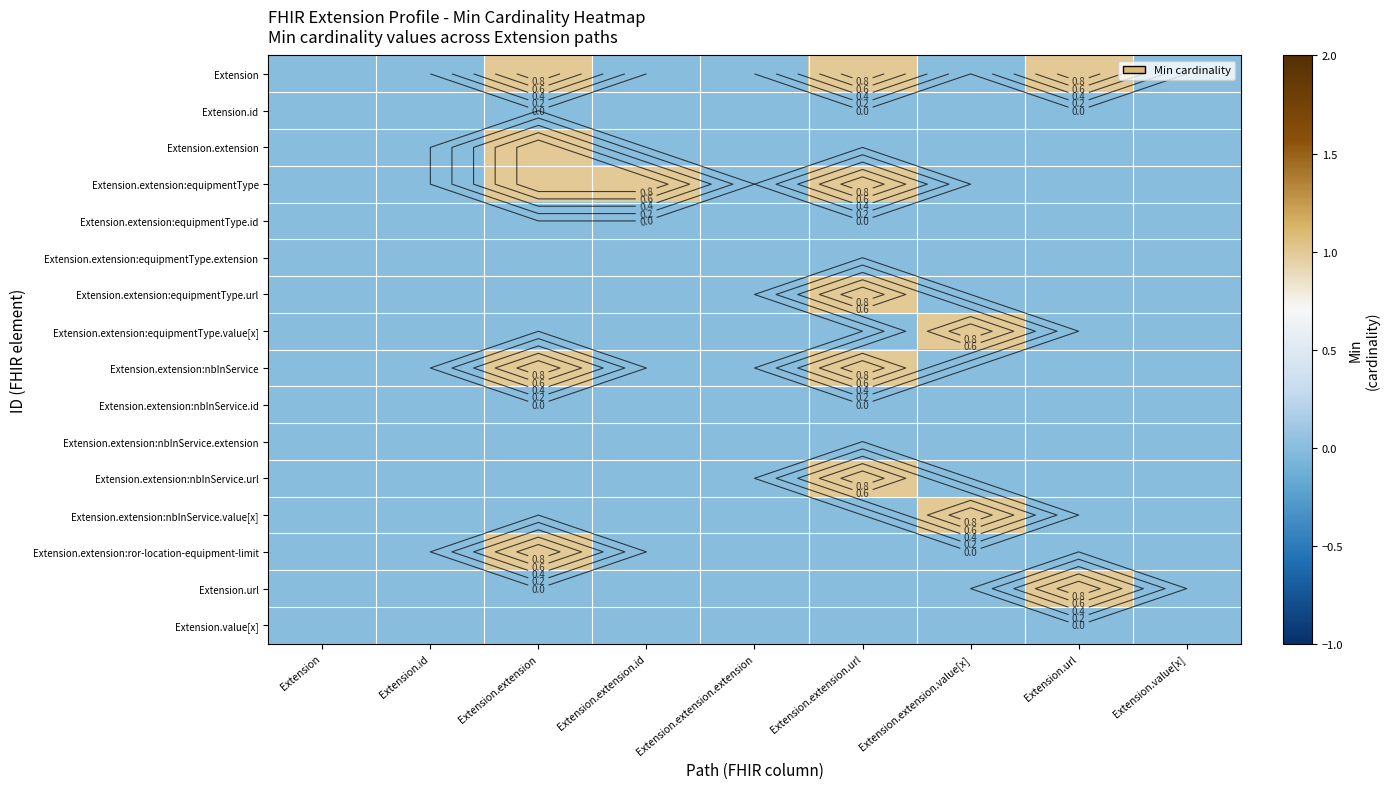

Rank the categories by Extension.extension:nbInService value from highest to lowest.

Extension.extension, Extension.extension.url, Extension, Extension.id, Extension.extension.id, Extension.extension.extension, Extension.extension.value[x], Extension.url, Extension.value[x]